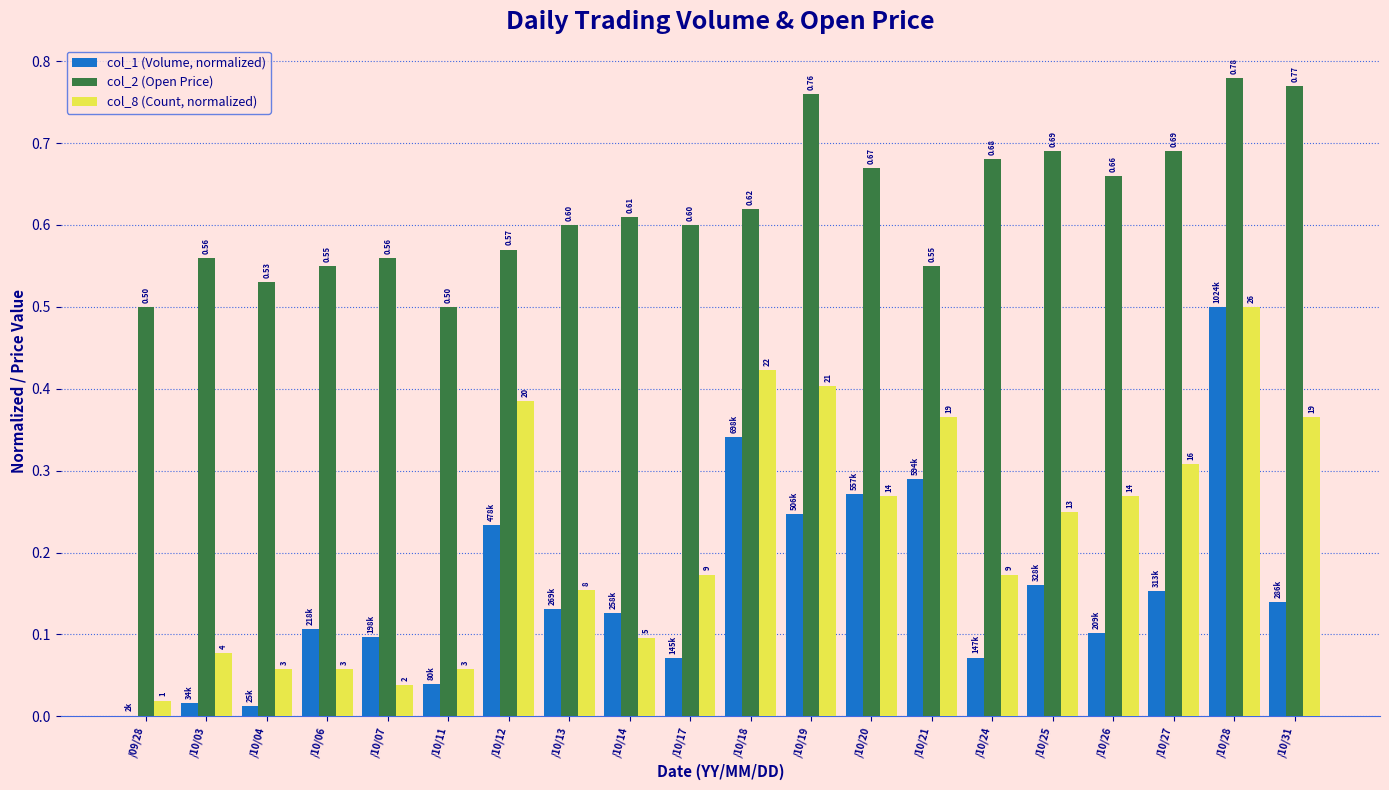

Are the bars horizontal?

No